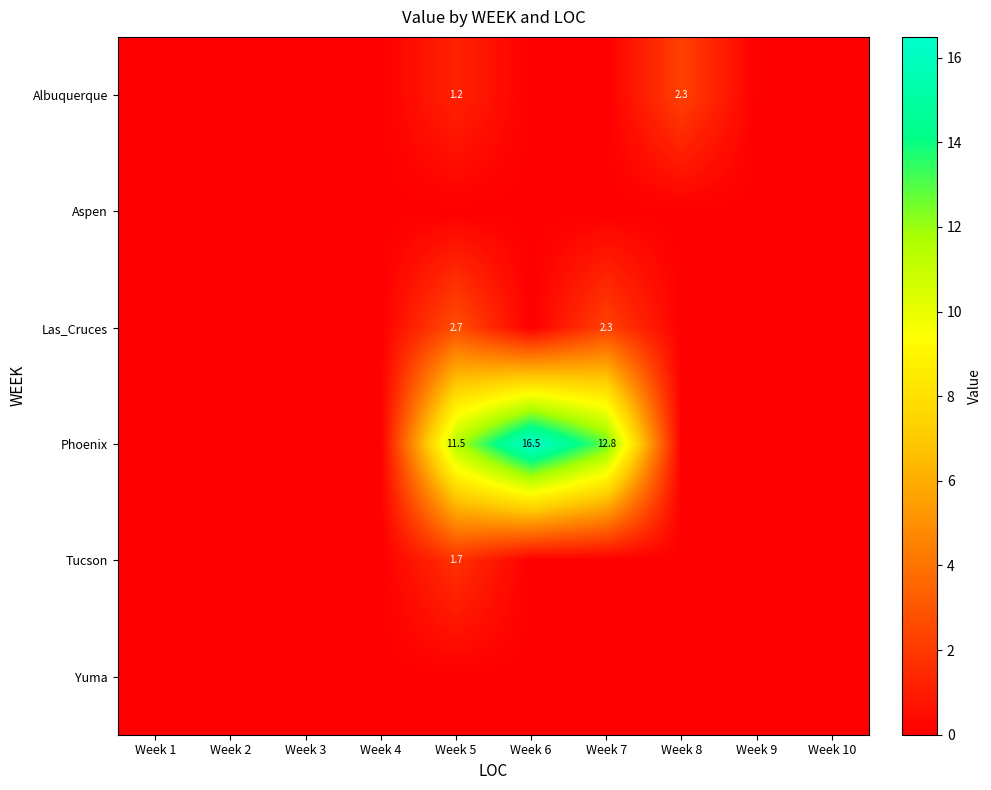

The value of Las_Cruces at Week 5 is 4.1. True or false?

False